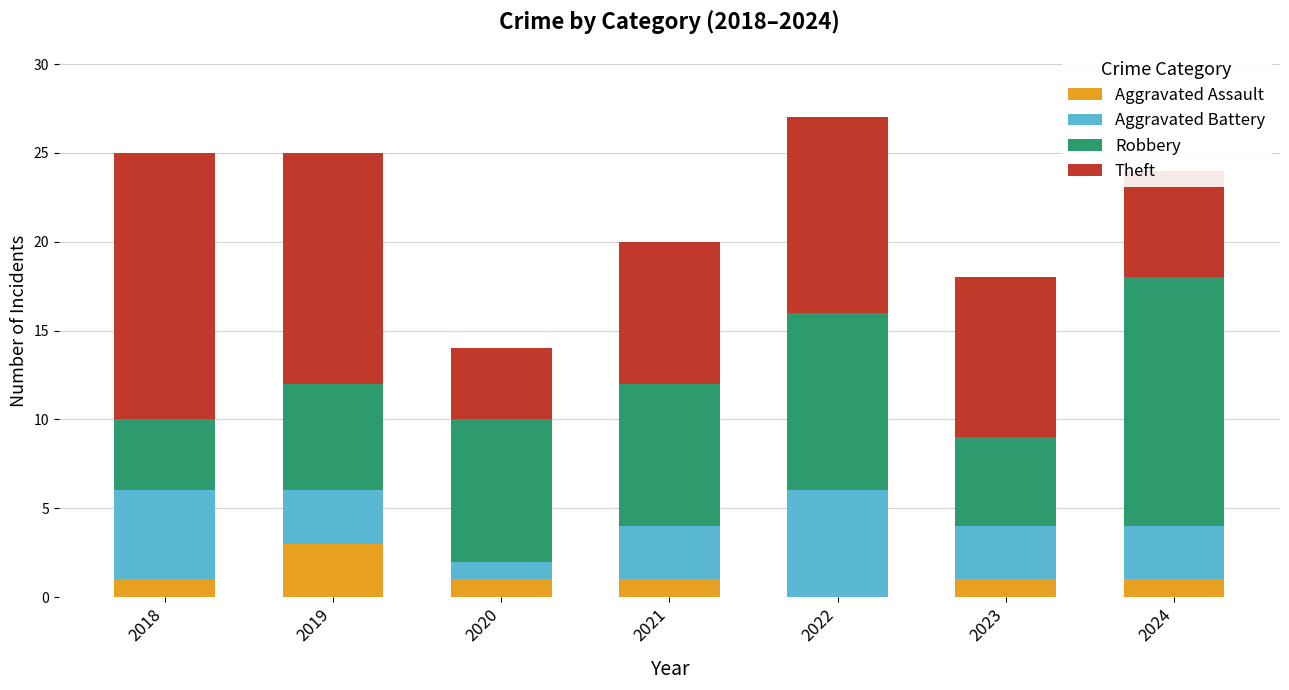

The Aggravated Assault series shows 1 at 2021. True or false?

True